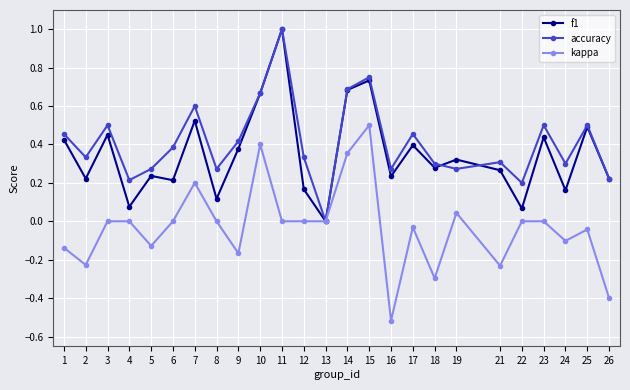

Between 18 and 25, which series saw the biggest shift?

kappa